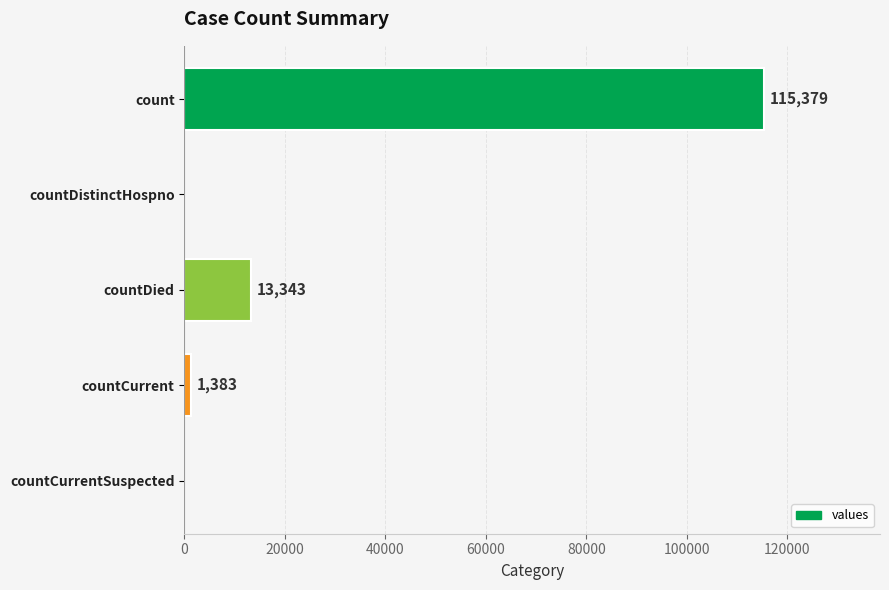

How many distinct data groups are displayed?

1